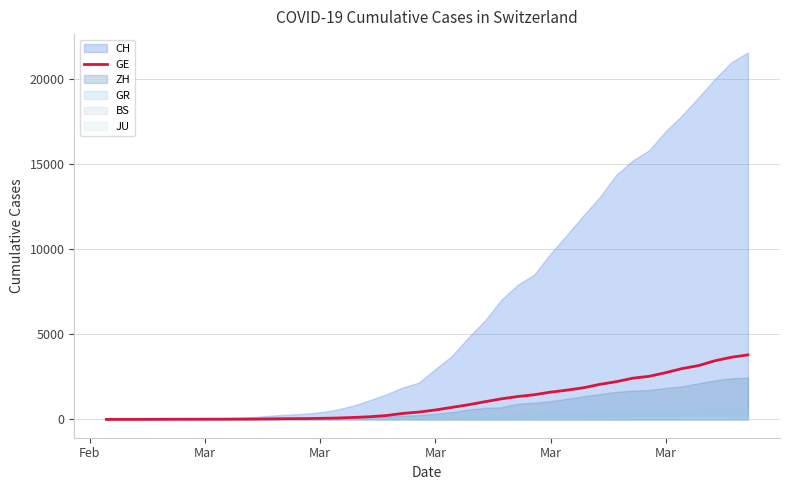

The value at 22 is 1532. True or false?

False